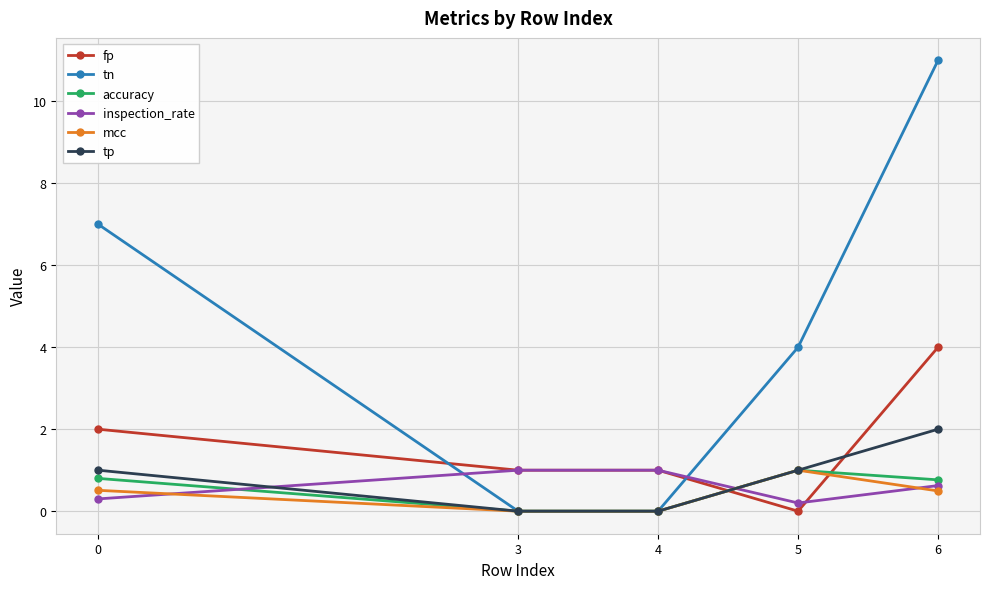

Between which two adjacent categories do fp and tn first intersect?

0 and 3